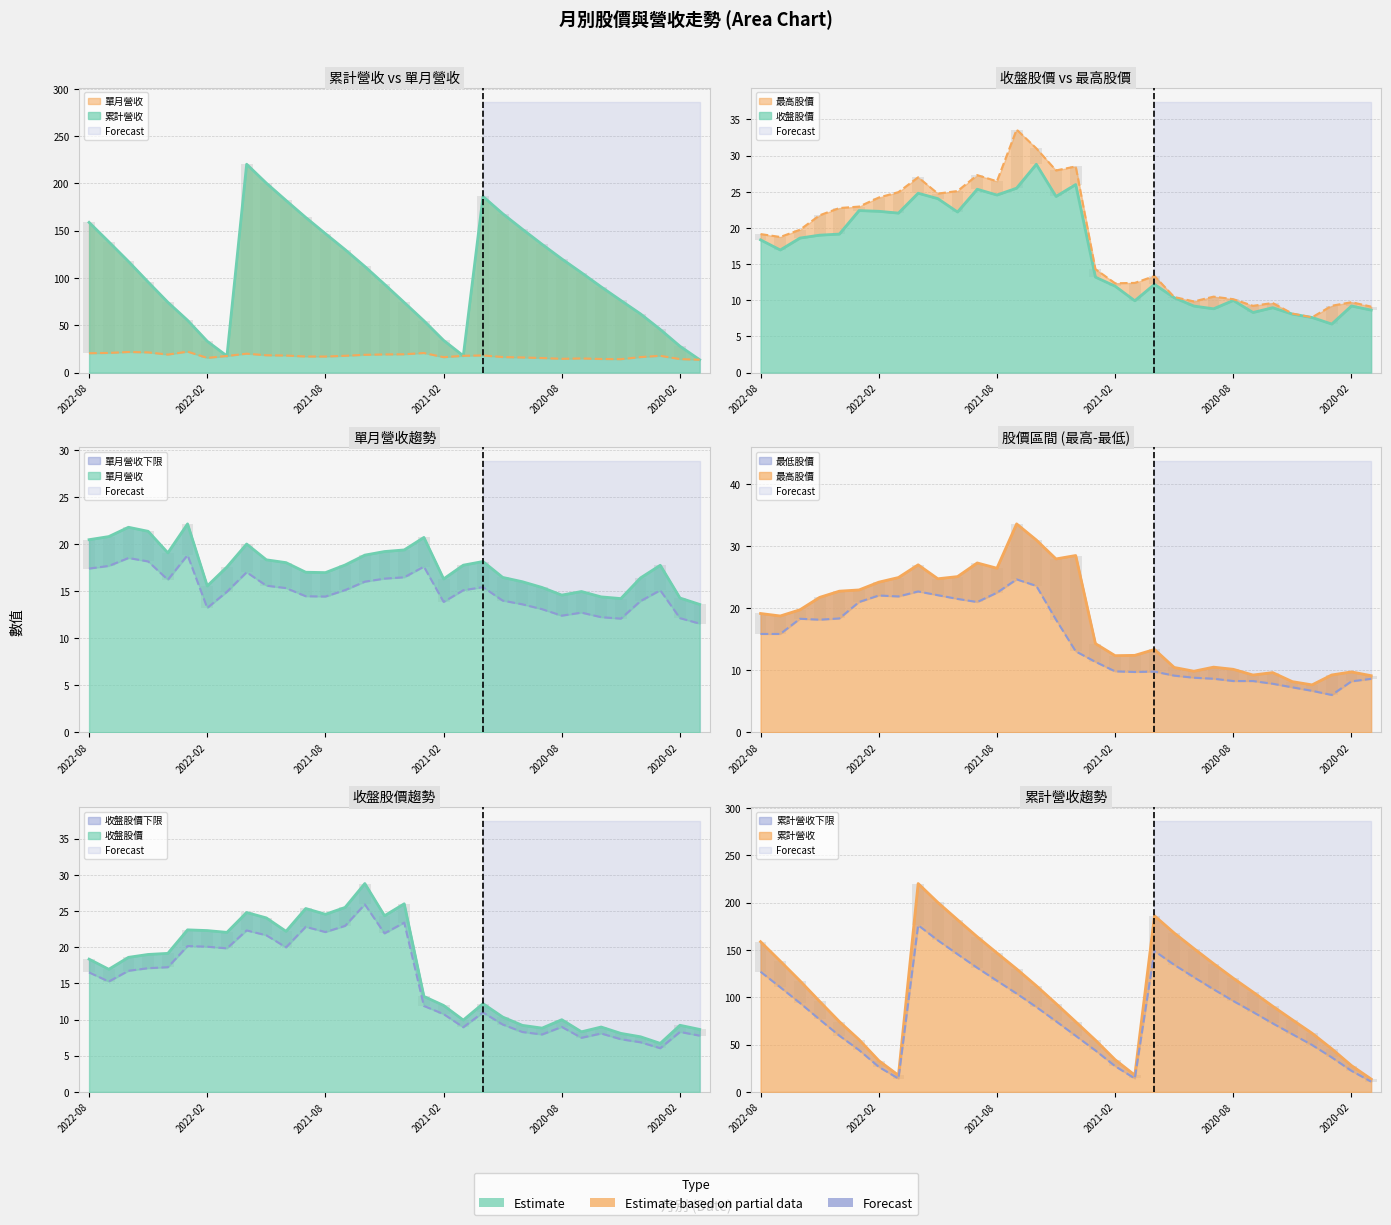

What is the sum of all 最高股價 values?

582.0